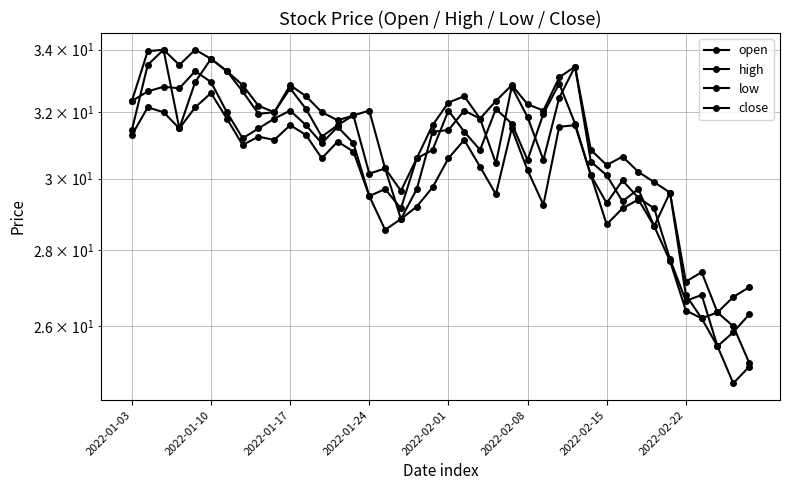

Reading left to right, list all the values displayed in this chart.

open: 31.4	33.5	34.0	31.5	33.0	33.7	33.3	32.6	31.9	32.0	32.8	32.1	31.2	31.6	31.9	30.1	30.3	28.9	29.7	31.4	31.4	32.0	31.8	30.4	32.8	31.9	30.6	32.5	33.5	30.5	30.1	29.4	29.7	28.6	29.6	26.8	26.2	26.4	26.0	25.1
high: 32.4	34.0	34.0	33.5	34.0	33.7	33.3	32.9	32.2	32.0	32.9	32.5	32.0	31.8	31.9	32.0	30.3	29.6	30.6	31.6	32.3	32.5	31.8	32.4	32.9	32.2	32.0	33.1	33.5	30.9	30.4	30.6	30.2	29.9	29.6	27.1	27.4	26.4	26.8	27.0
low: 31.3	32.1	32.0	31.5	32.1	32.6	31.8	31.0	31.2	31.1	31.6	31.3	30.6	31.1	30.8	29.5	28.6	28.9	29.2	29.8	30.6	31.1	30.4	29.6	31.5	30.2	29.2	31.6	31.6	30.1	28.7	29.1	29.4	28.6	27.7	26.4	26.2	25.5	24.6	25.0
close: 32.4	32.6	32.8	32.8	33.3	33.0	32.0	31.2	31.5	31.8	32.0	31.6	31.1	31.6	31.1	29.5	29.7	29.1	30.6	30.9	32.0	31.4	30.9	32.1	31.6	30.6	31.9	32.9	31.6	30.1	29.3	29.9	29.4	29.1	27.8	26.6	26.8	25.5	25.9	26.3